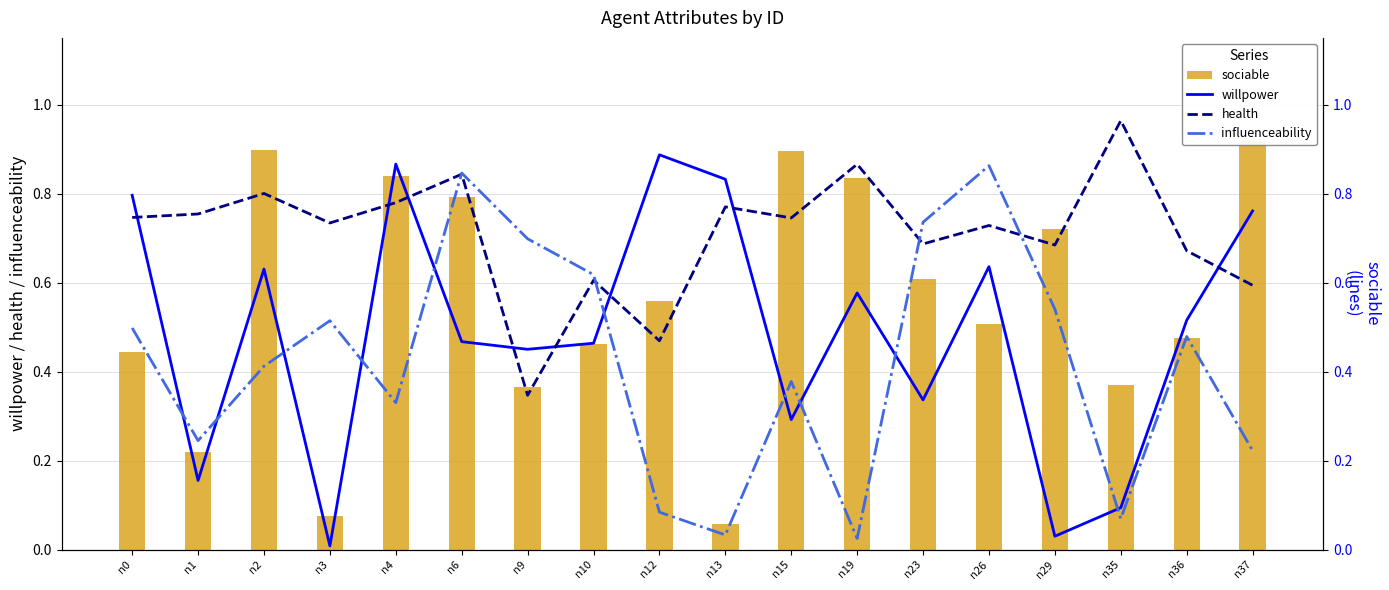

What is the maximum value shown in the chart?

1.0